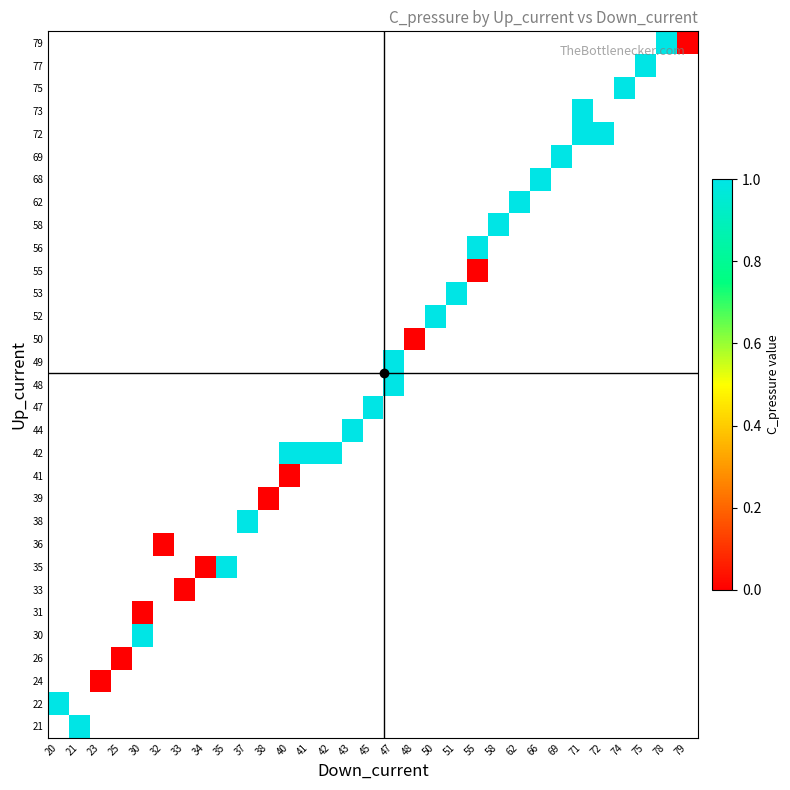

What is the lowest value of the 22 series?

1.0